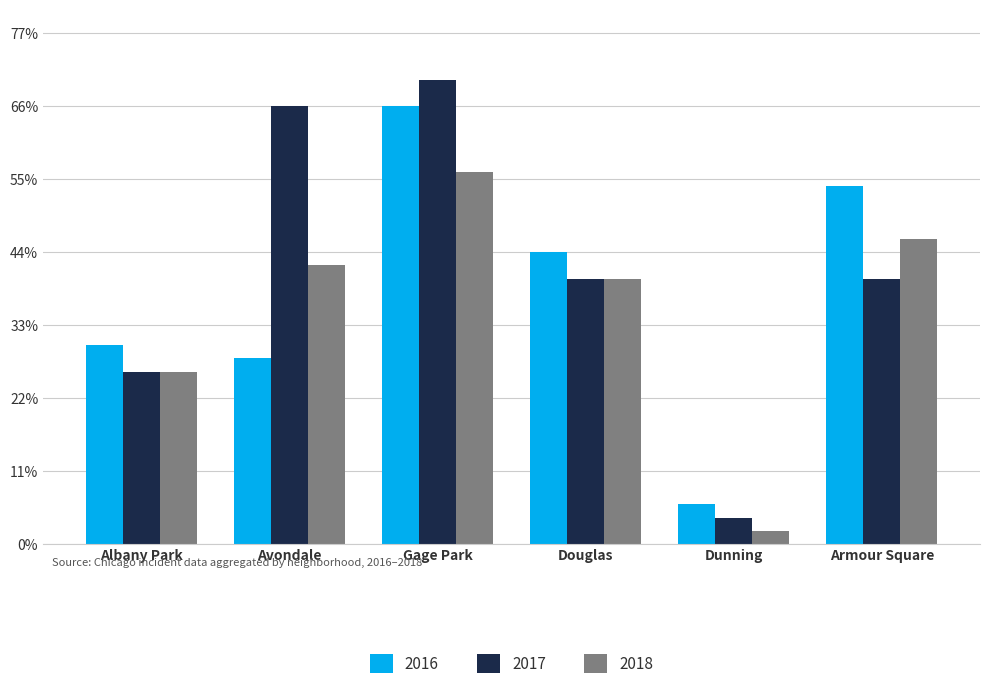

Where does the 2017 series first go above 20?

Avondale